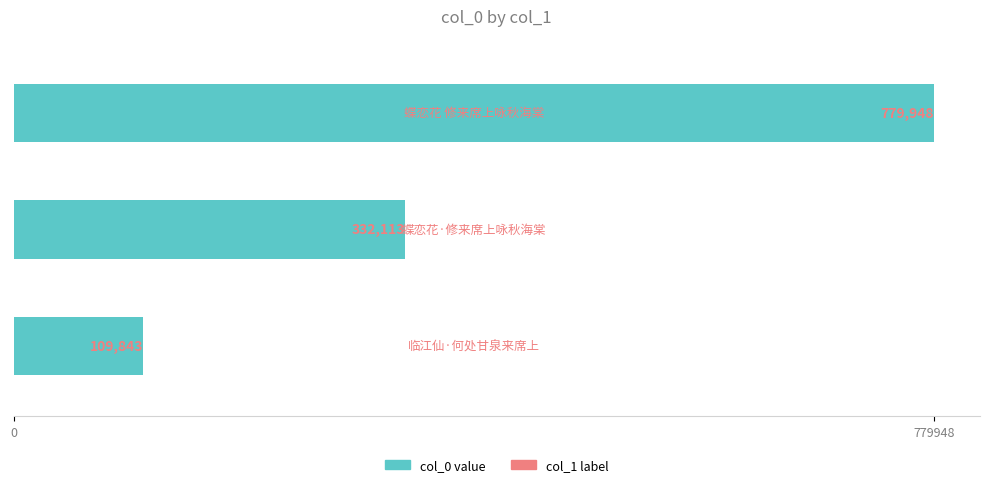

What is the maximum value shown in the chart?

779948